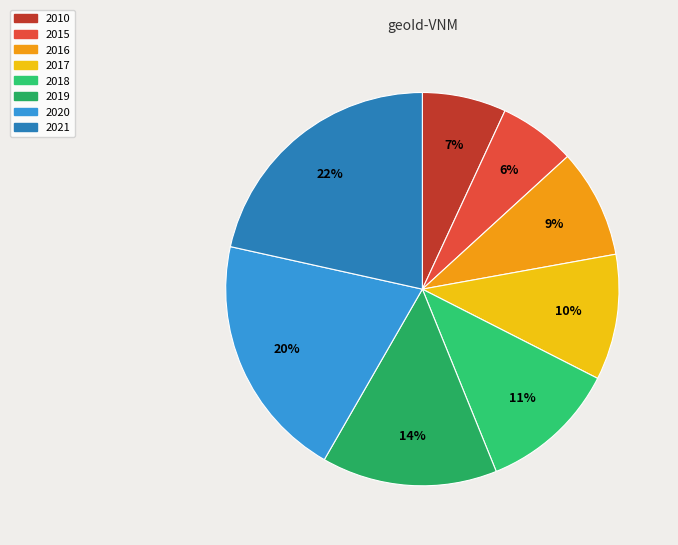

To the nearest percent, what is the combined percentage of 2010 and 2015?

13%